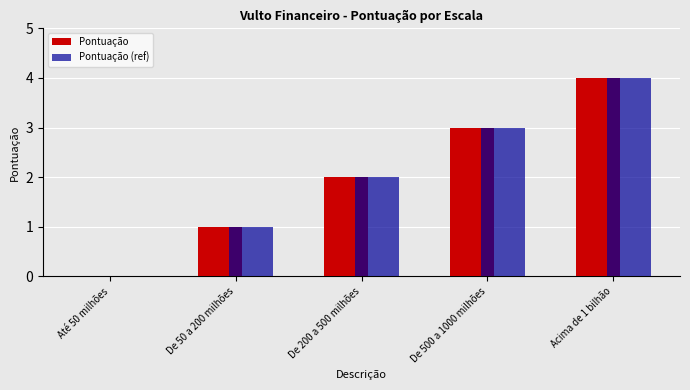

What is the sum of all Pontuação (ref) values?

10